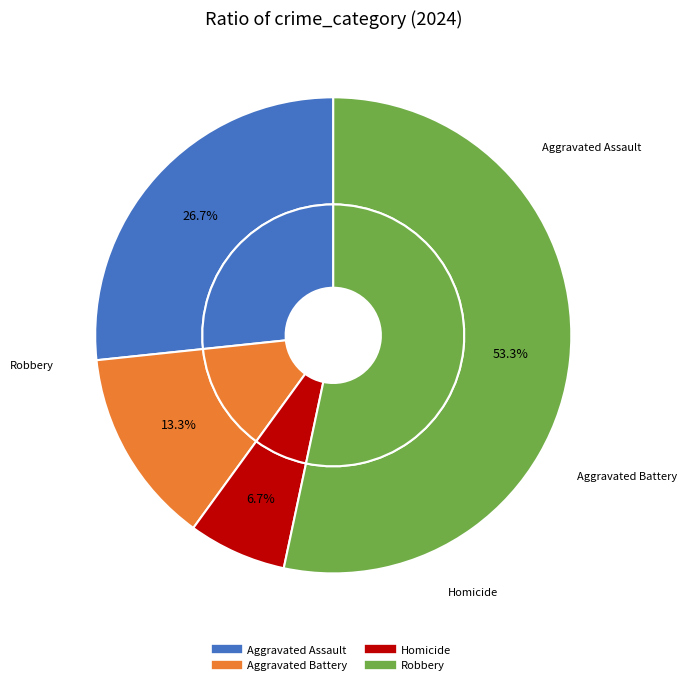

How many segments does this pie chart have?

4